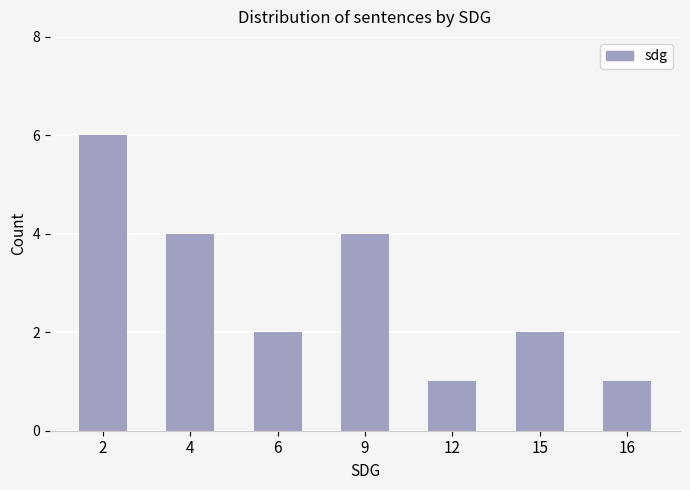

How many bars are there in total?

7